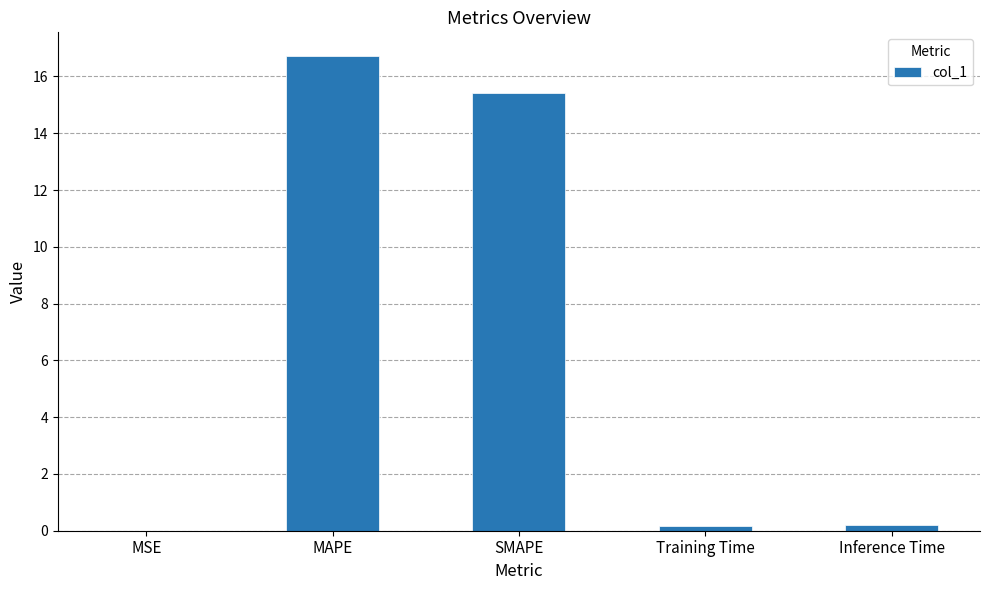

The chart shows a value of 0.0 at MSE. True or false?

True